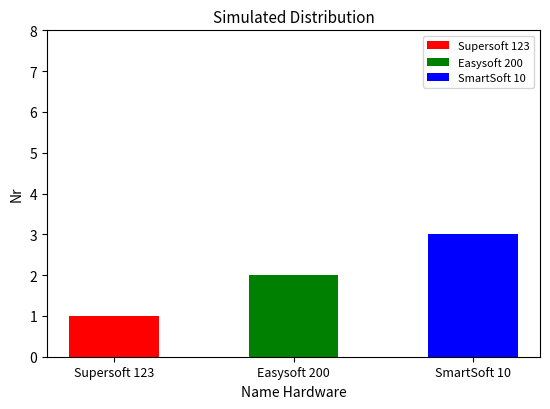

Approximately how many times larger is the value at Supersoft 123 compared to SmartSoft 10?

0.3